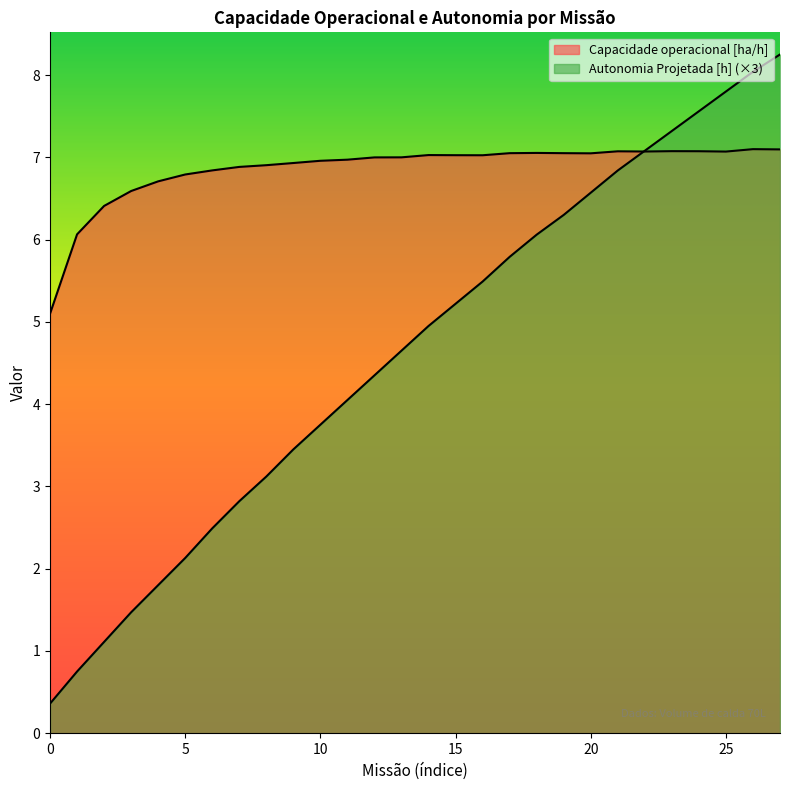

At which category does the chart reach its peak across all series?

27